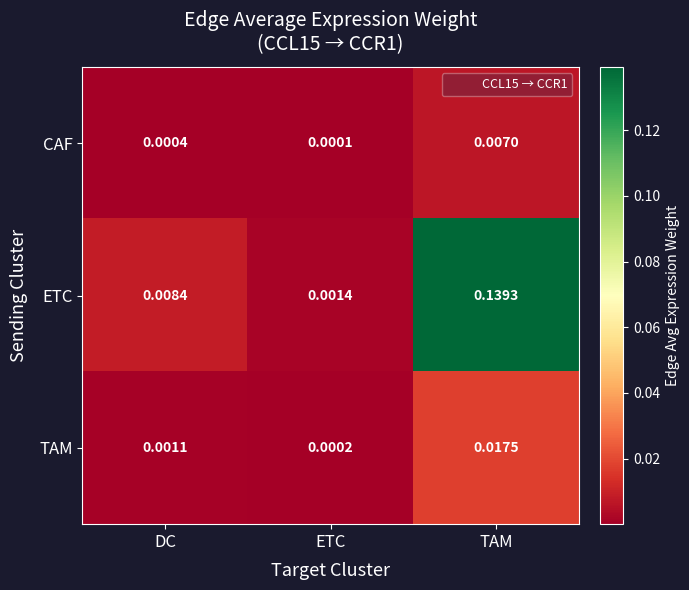

What is the total value across all series at TAM?

0.2